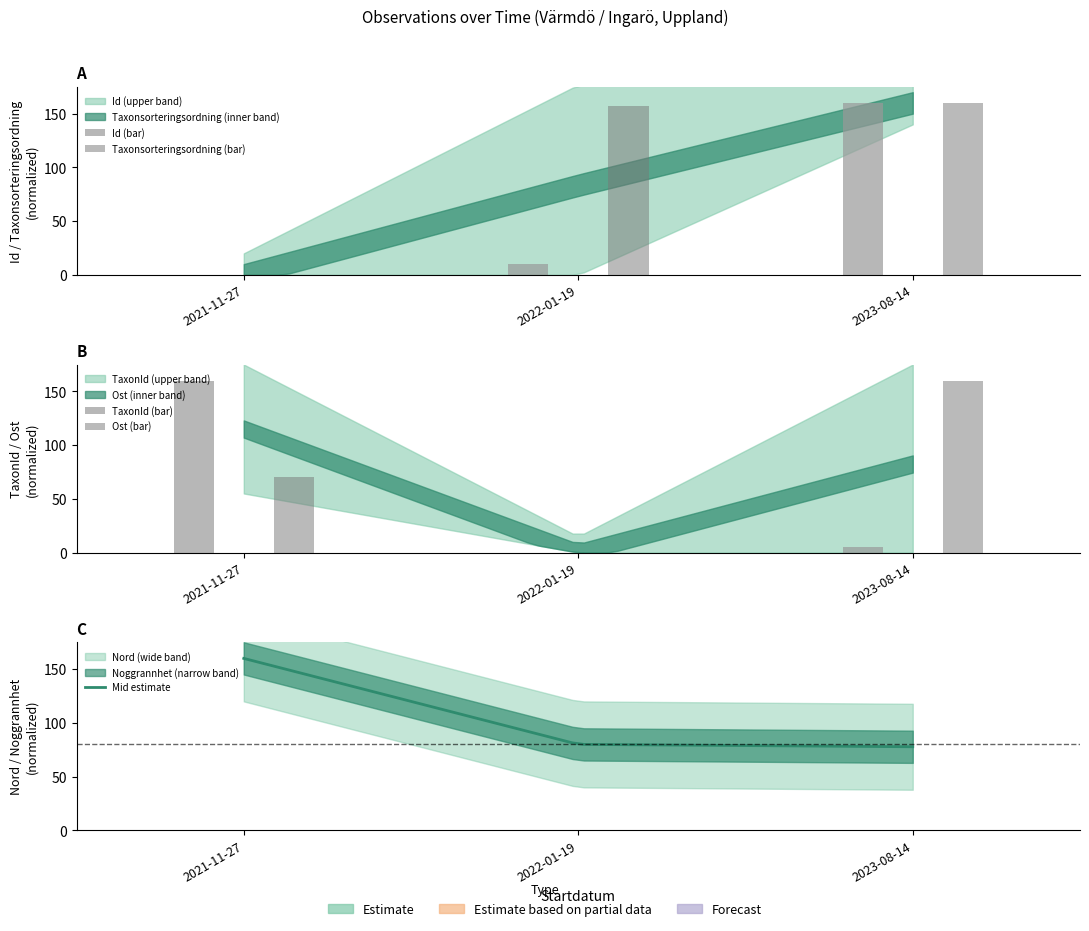

Rank the categories by Ost value from highest to lowest.

2023-08-14, 2021-11-27, 2022-01-19